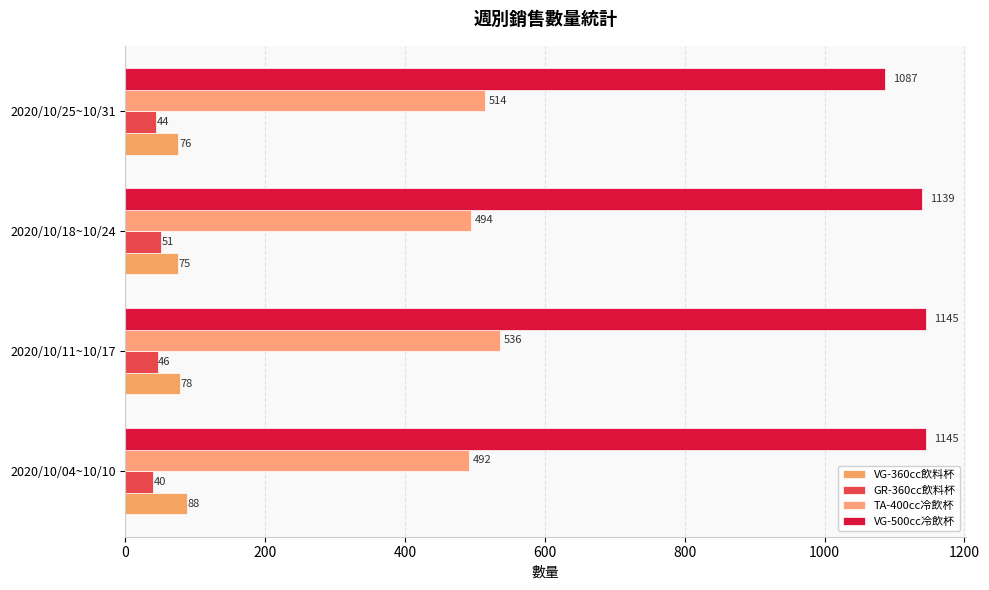

Count the number of categories in the chart.

4